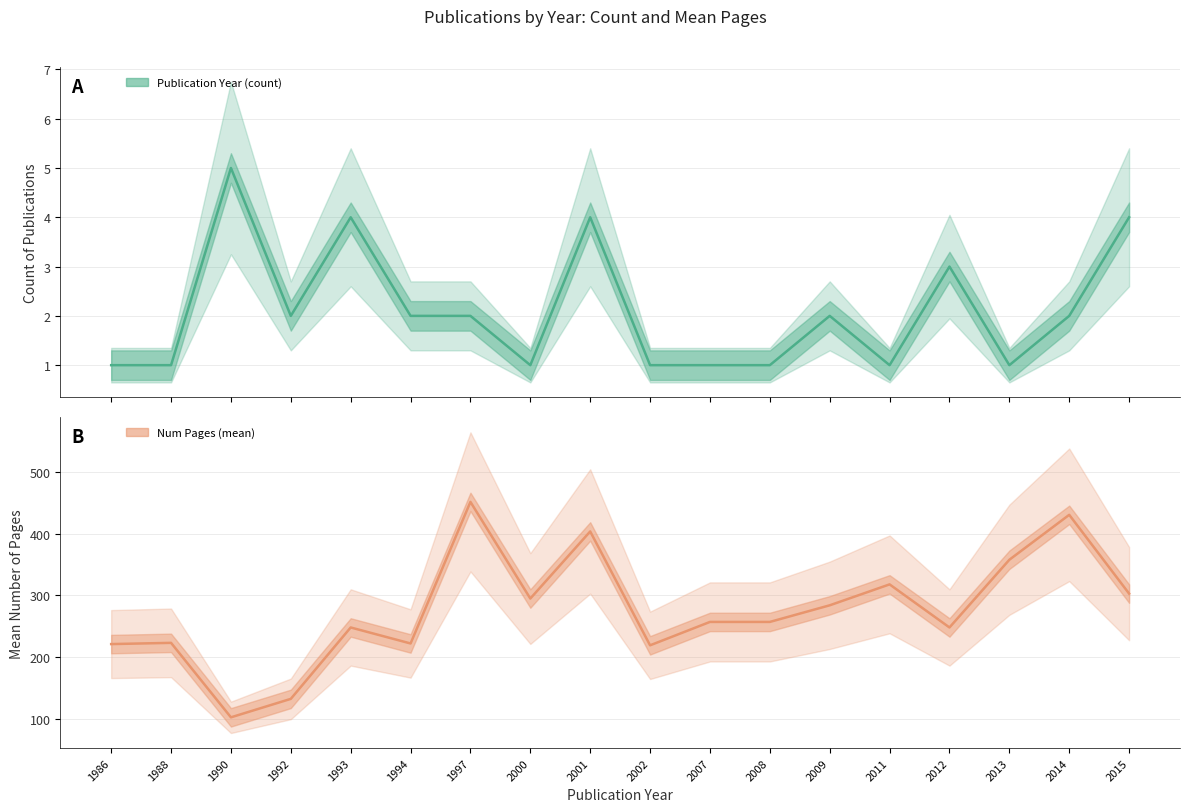

How many lines are shown in the chart?

2